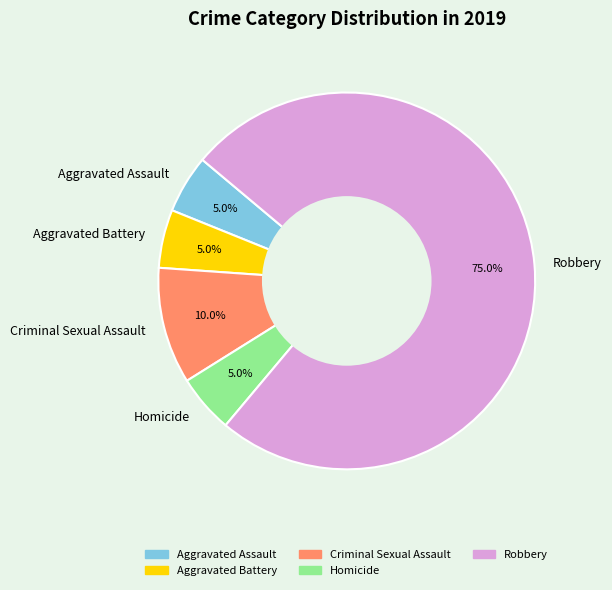

The Aggravated Battery slice represents 5% of the pie. True or false?

True